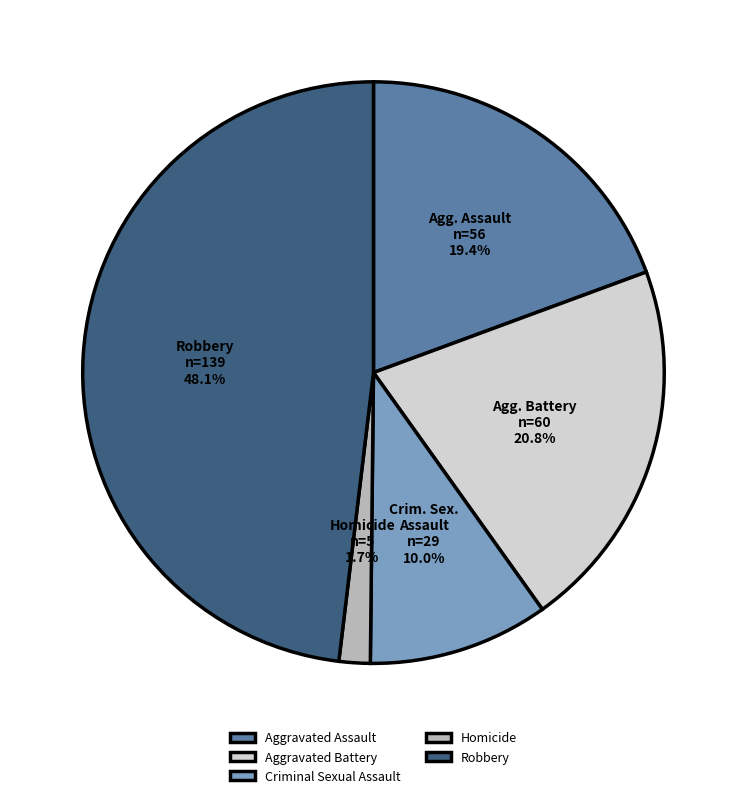

To the nearest percent, what percentage of the pie is Homicide?

2%